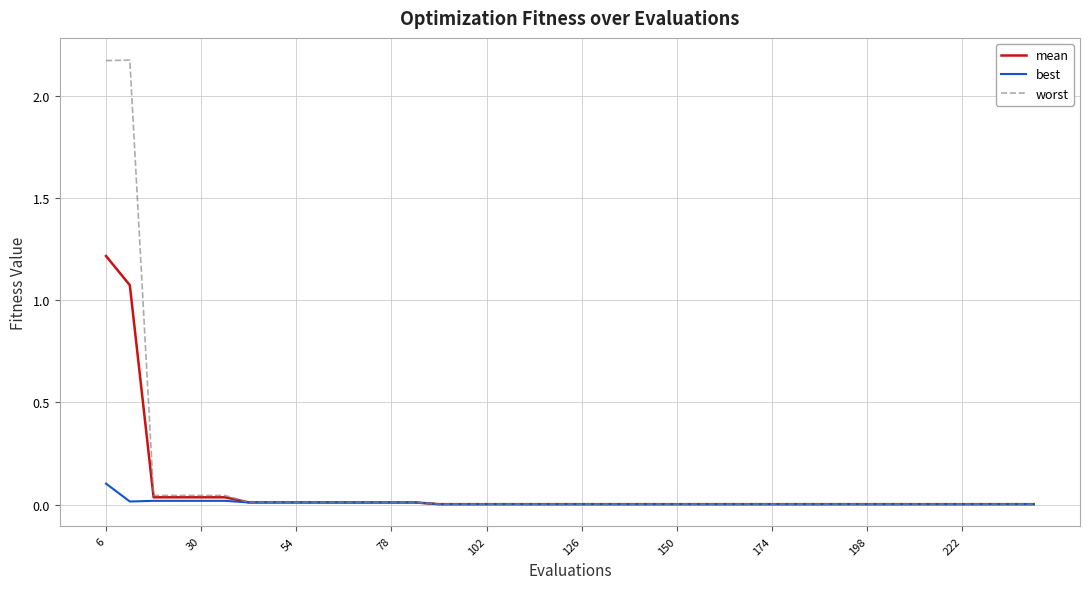

List the series in order of their peak value, lowest first.

best, mean, worst